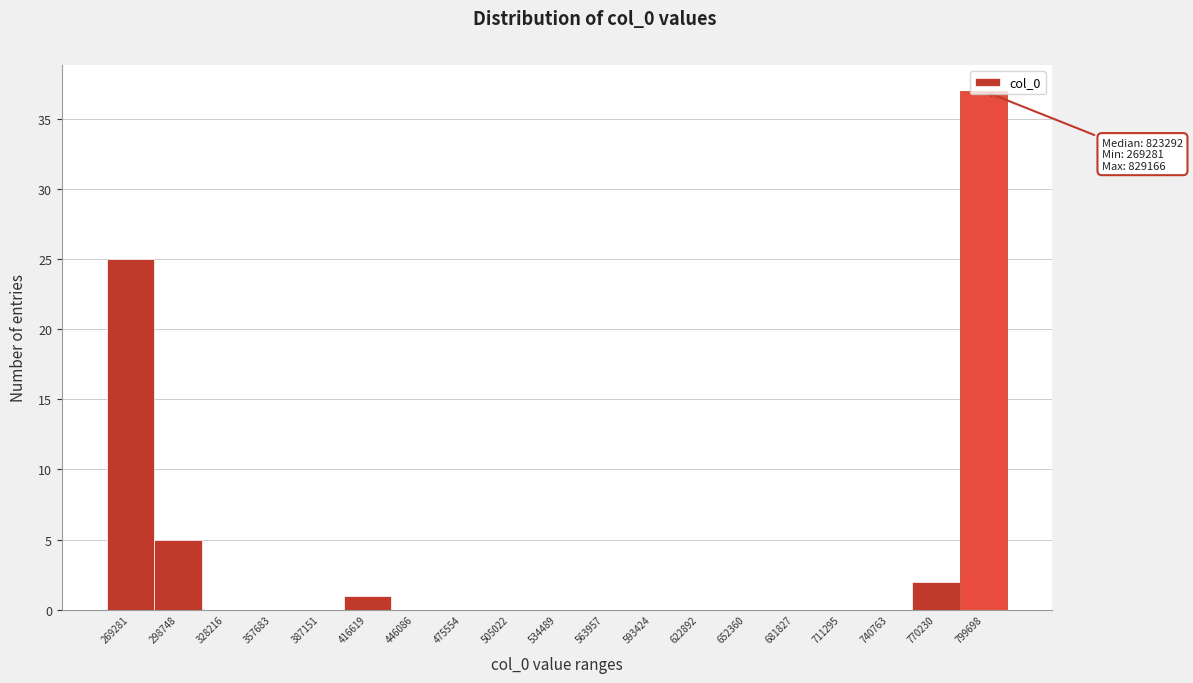

What is the change in value from 269281 to 711295?

-25